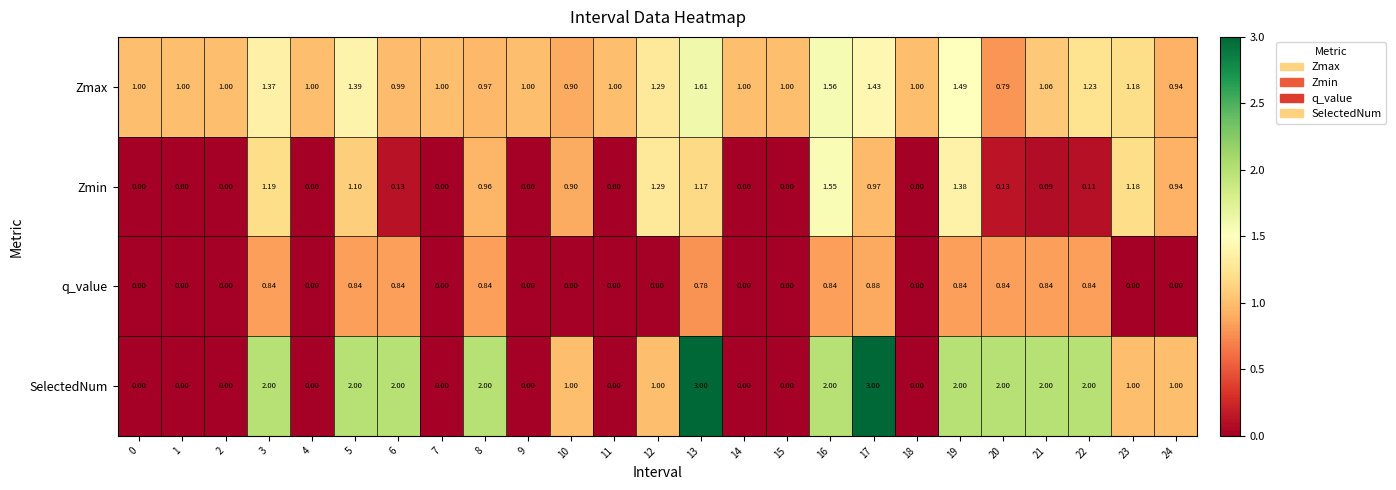

Which series changed the most between 9 and 17?

SelectedNum